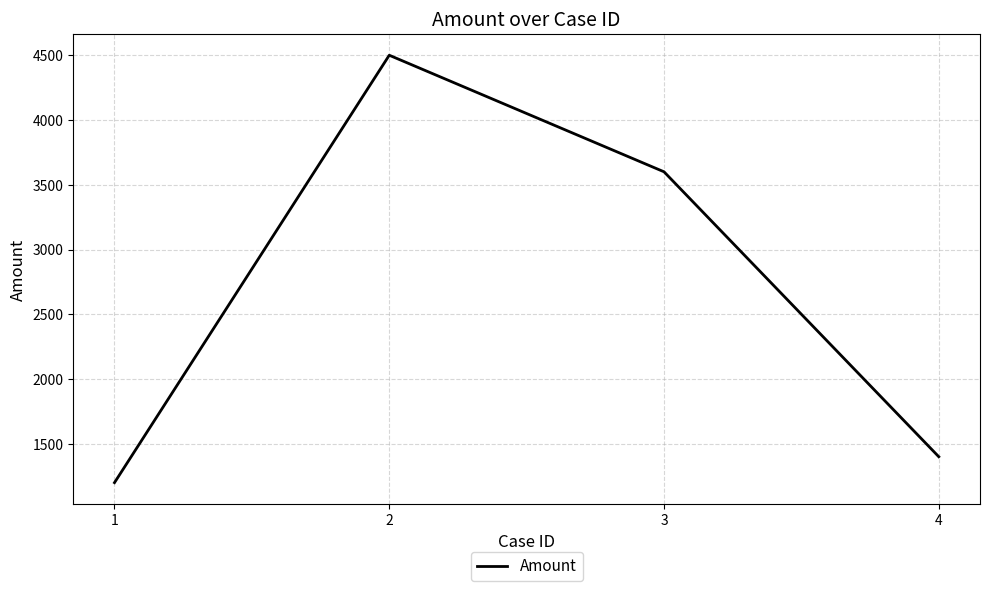

Reading right to left, extract all data points from this chart.

4=1400	3=3600	2=4500	1=1200